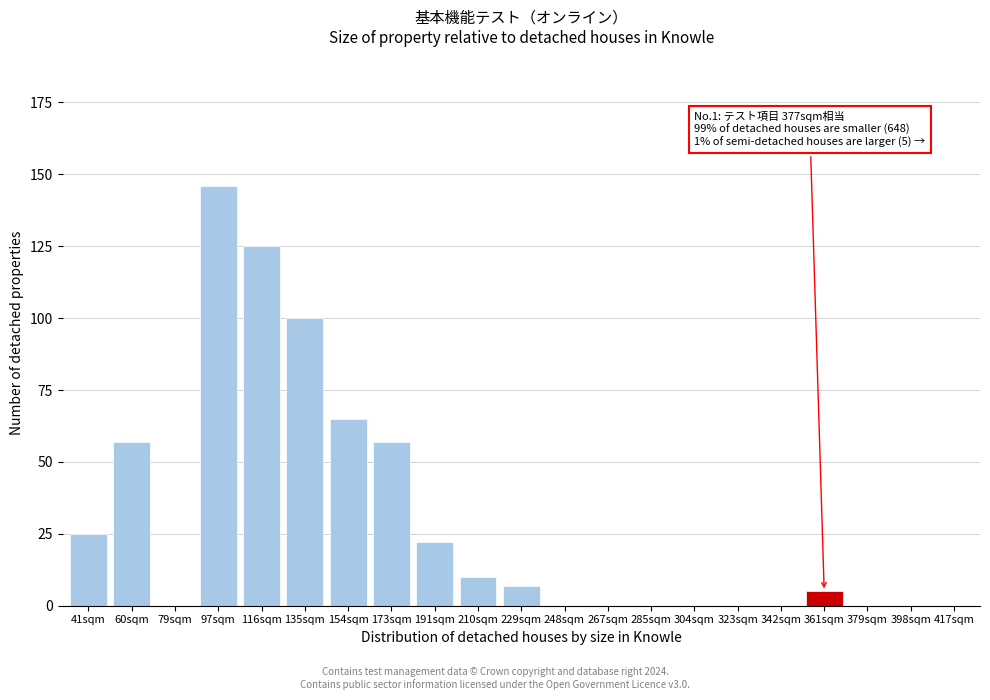

Reading right to left, what are all the values shown in this chart?

417sqm=0	398sqm=0	379sqm=0	361sqm=5	342sqm=0	323sqm=0	304sqm=0	285sqm=0	267sqm=0	248sqm=0	229sqm=7	210sqm=10	191sqm=22	173sqm=57	154sqm=65	135sqm=100	116sqm=125	97sqm=146	79sqm=0	60sqm=57	41sqm=25